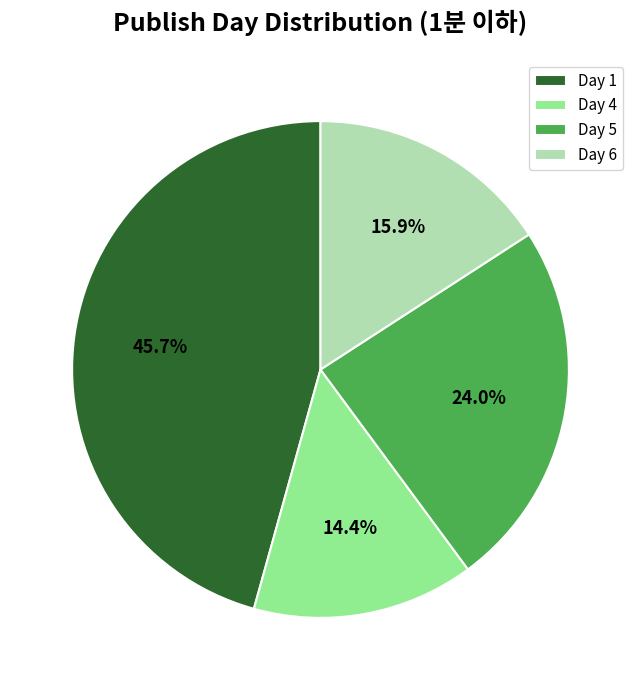

Is the sum of Day 4 and Day 1 greater than half?

Yes